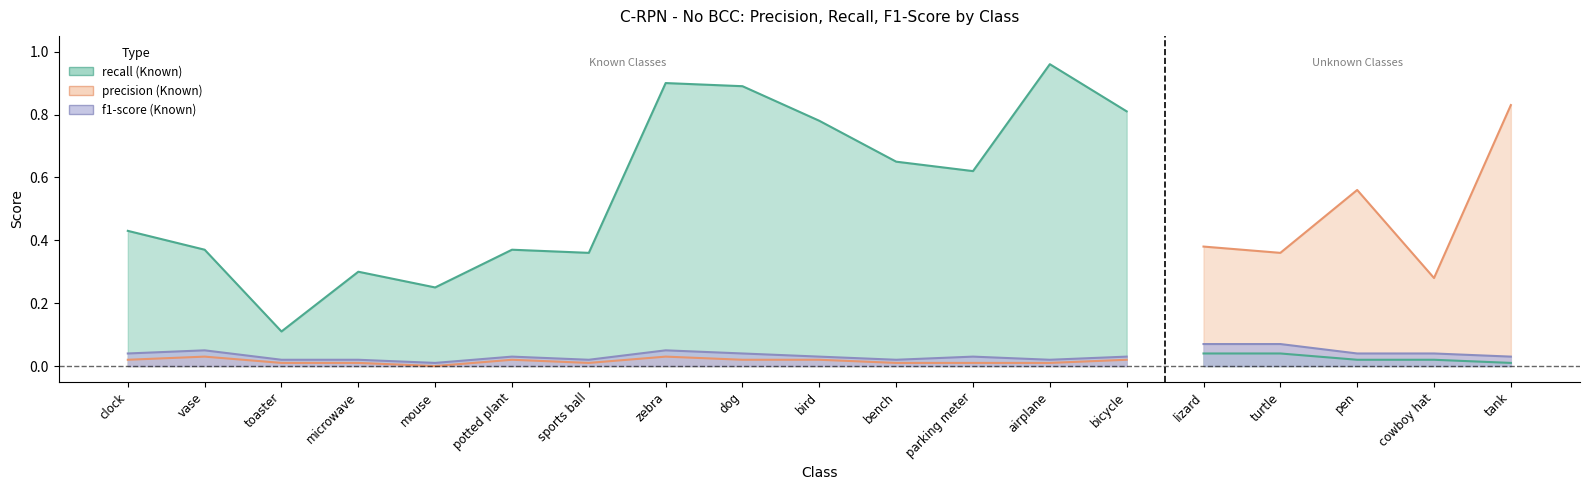

The recall series shows 0.8 at bird. True or false?

True